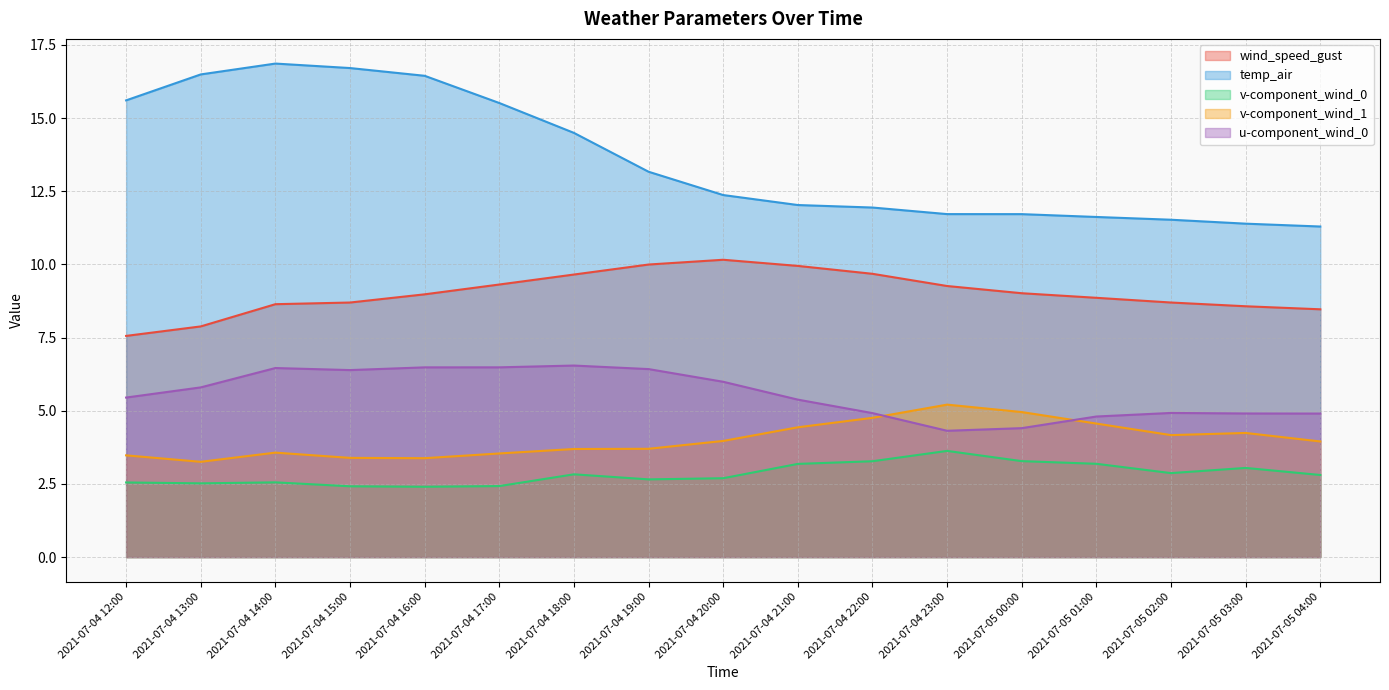

What are all the series names shown in the legend?

wind_speed_gust, temp_air, v-component_wind_0, v-component_wind_1, u-component_wind_0